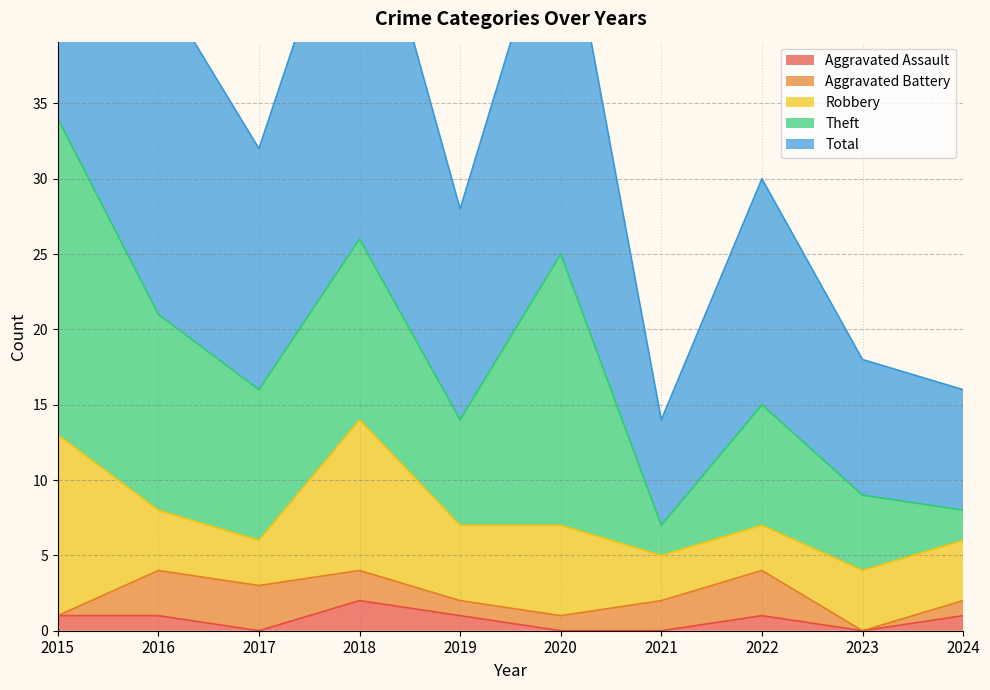

How many values in the Total series exceed 16?

4